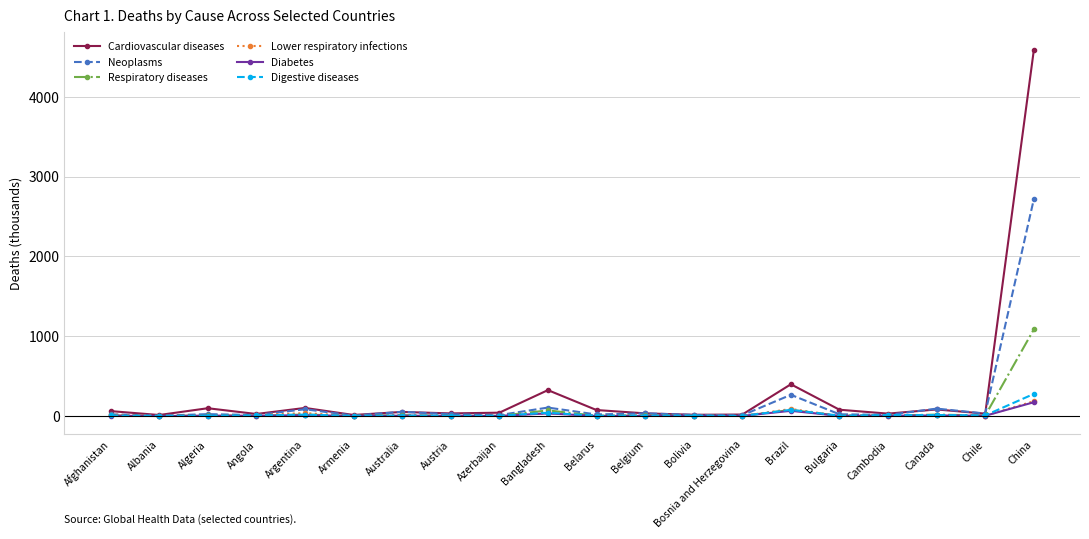

Does the chart display data point markers on the line(s)?

Yes